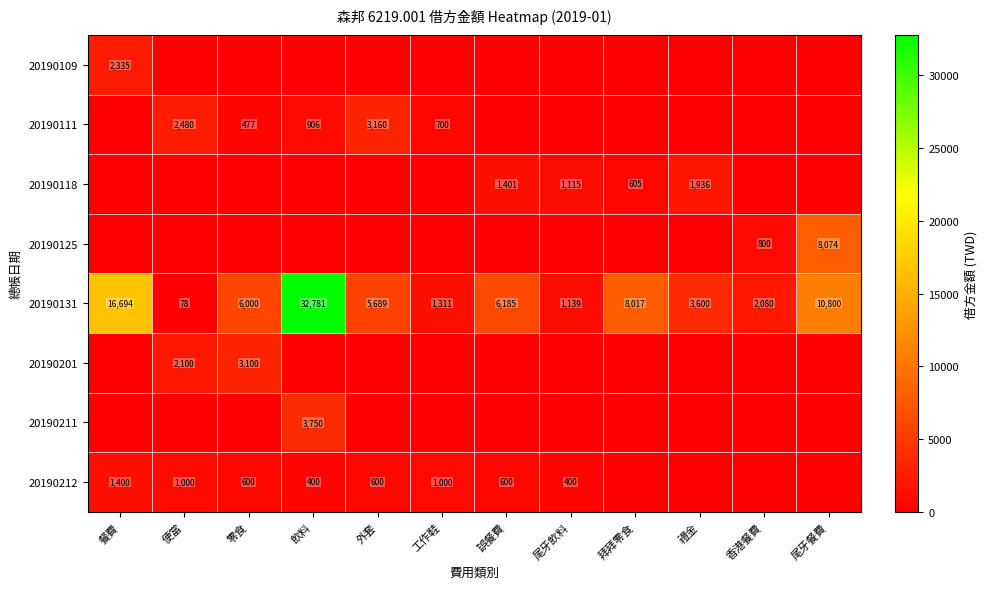

At which category does the chart reach its minimum across all series?

便當